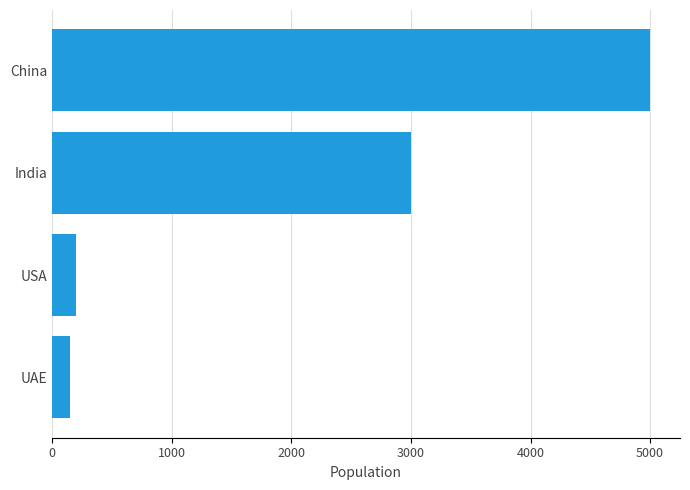

What is the approximate value at China?

5000